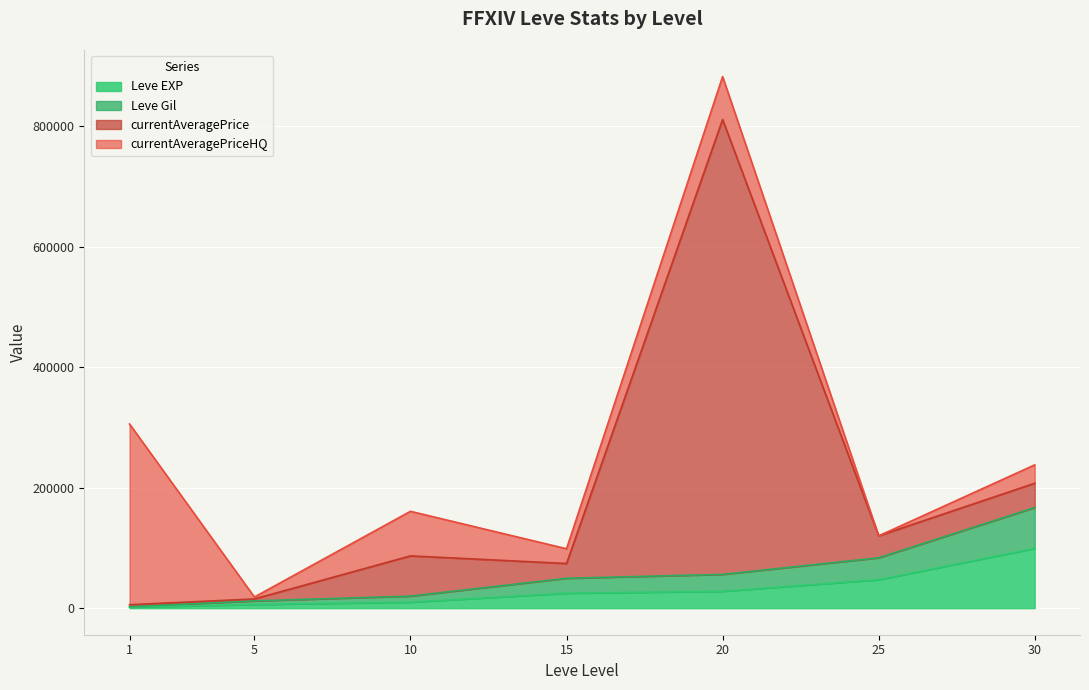

What are all the series names shown in the legend?

Leve EXP, Leve Gil, currentAveragePrice, currentAveragePriceHQ